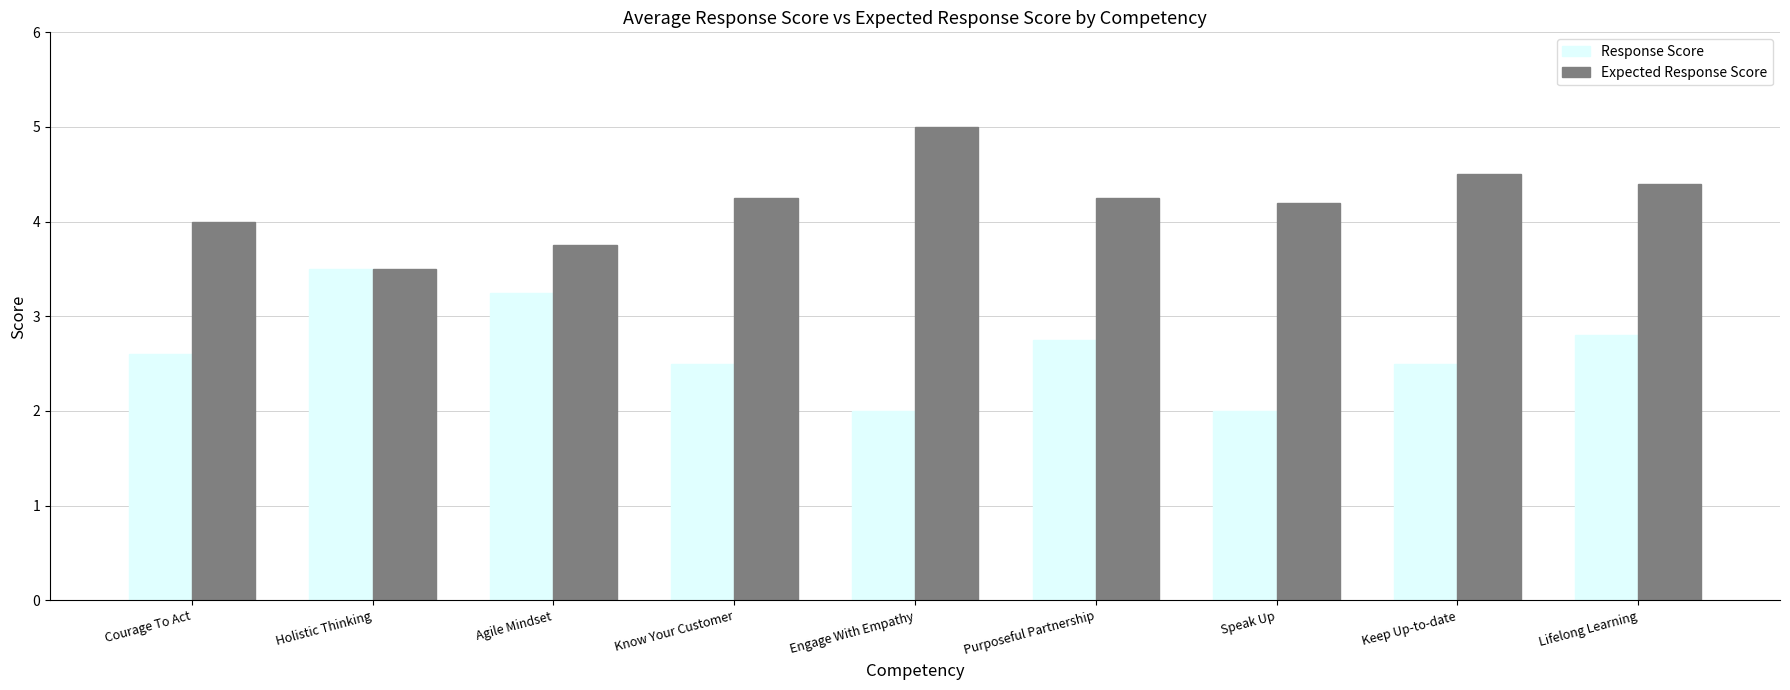

Is it true that Expected Response Score equals 5.8 at Know Your Customer?

False